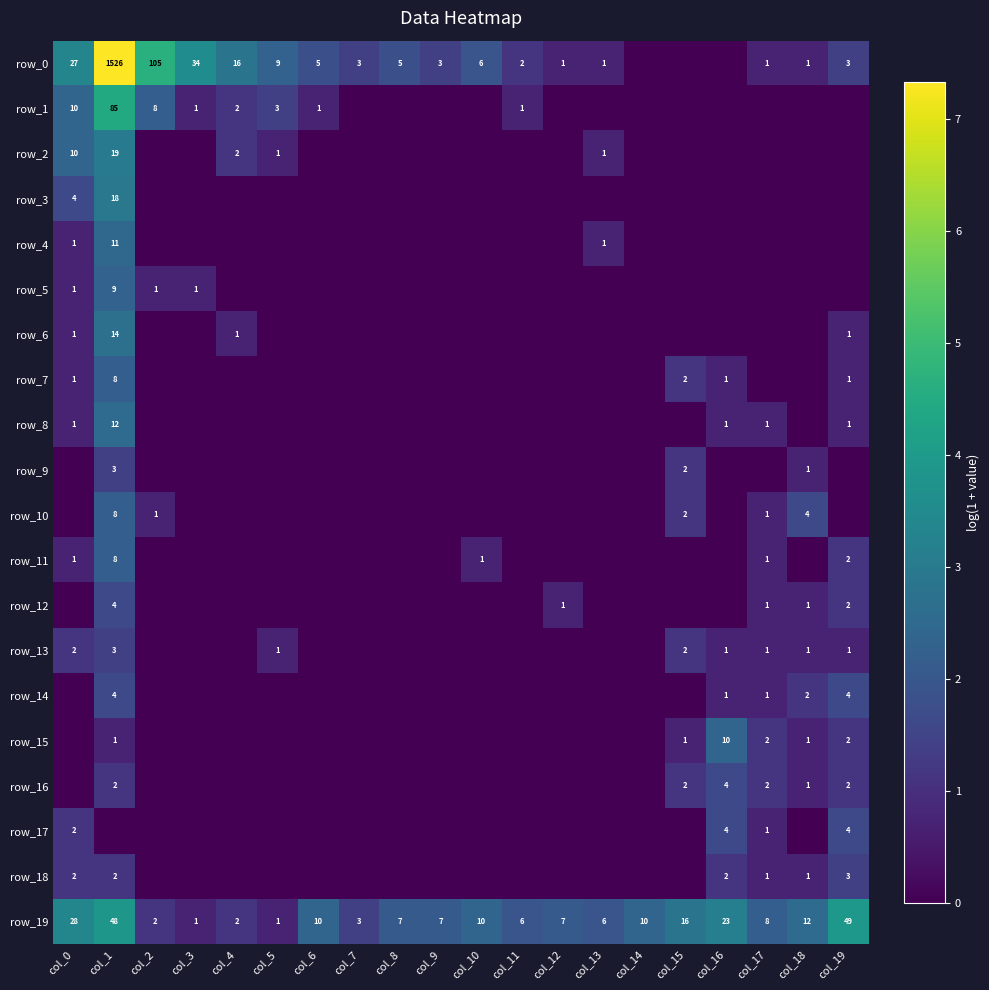

The value of row_15 at col_3 is -1.3. True or false?

False